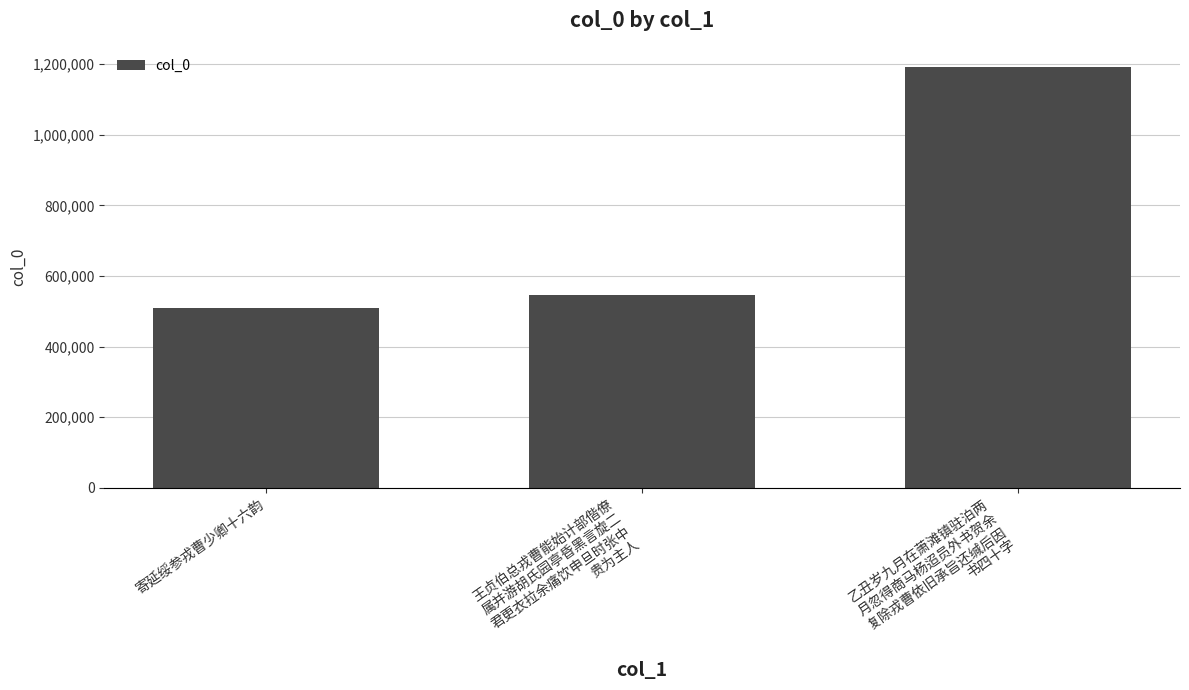

What is the value of the 2nd bar from the left?

545647